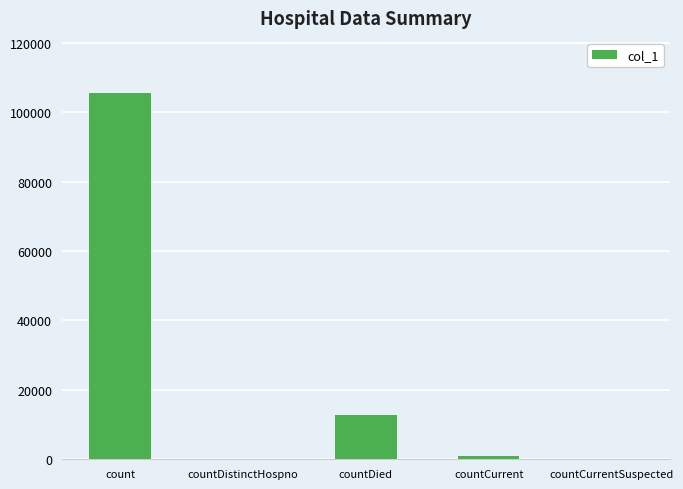

What is the sum of all values?

119119